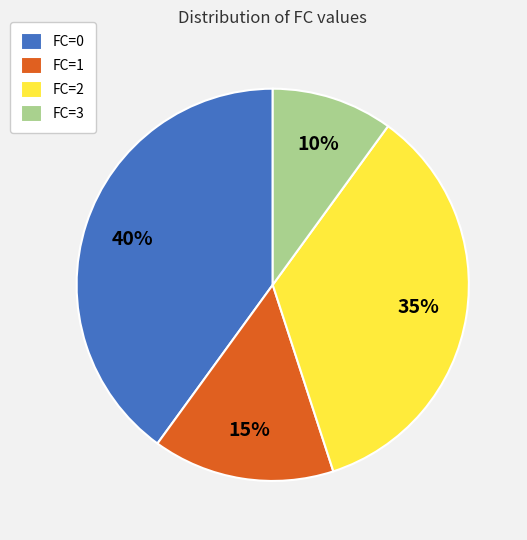

What percentage is the FC=0 slice, to the nearest percent?

40%